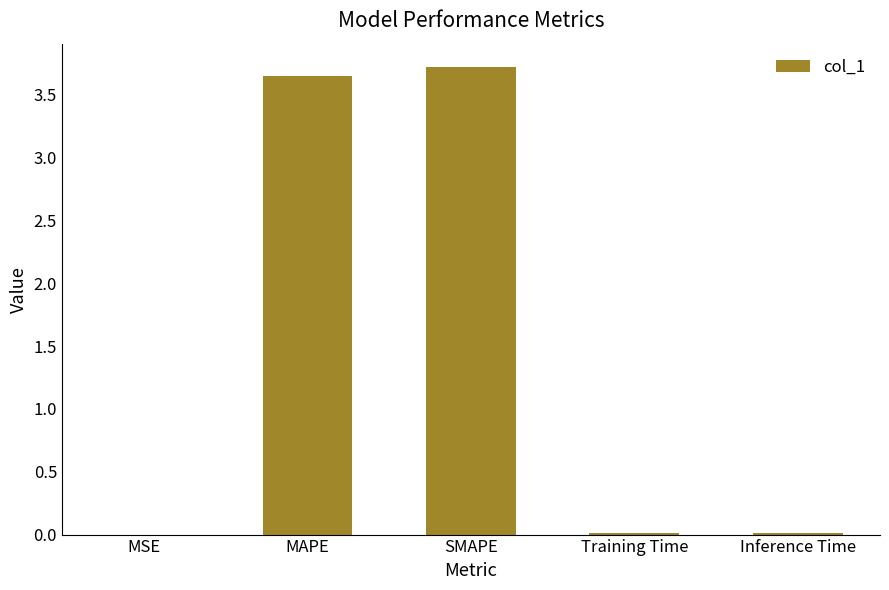

Between MSE and MAPE, which is larger?

MAPE